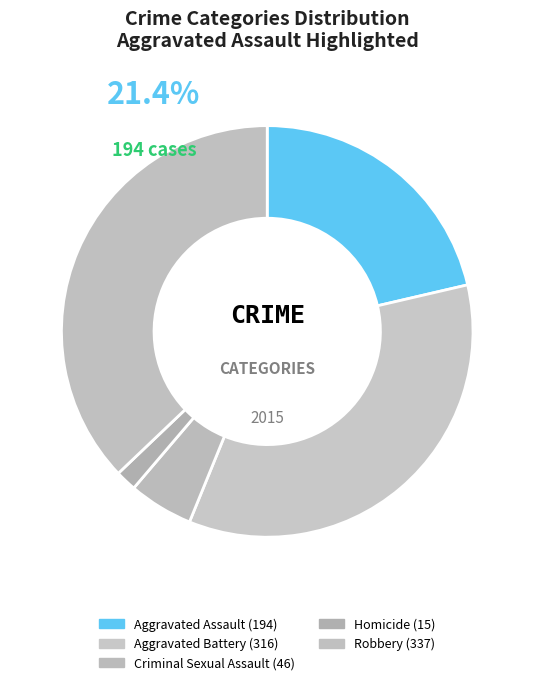

Is it true that Robbery is 37% of the pie?

True